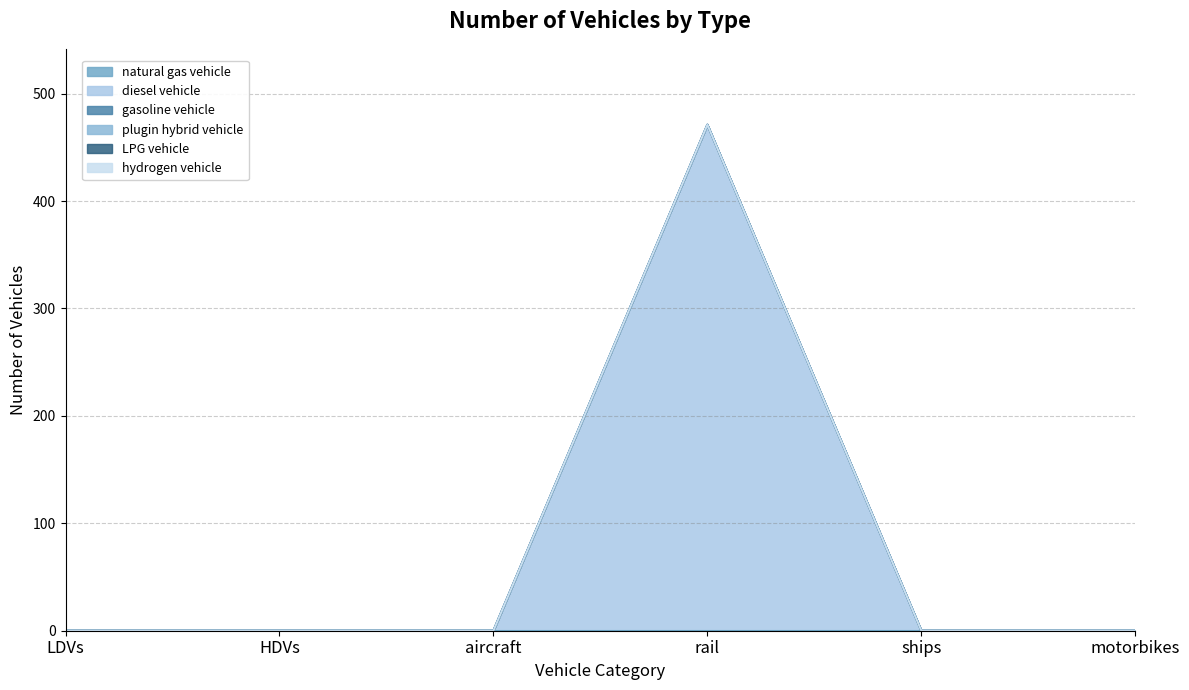

Reading right to left, extract all data points from this chart.

natural gas vehicle: motorbikes=0	ships=0	rail=0	aircraft=0	HDVs=0	LDVs=0
diesel vehicle: motorbikes=0	ships=0	rail=471	aircraft=0	HDVs=0	LDVs=0
gasoline vehicle: motorbikes=0	ships=0	rail=0	aircraft=0	HDVs=0	LDVs=0
plugin hybrid vehicle: motorbikes=0	ships=0	rail=0	aircraft=0	HDVs=0	LDVs=0
LPG vehicle: motorbikes=0	ships=0	rail=0	aircraft=0	HDVs=0	LDVs=0
hydrogen vehicle: motorbikes=0	ships=0	rail=0	aircraft=0	HDVs=0	LDVs=0